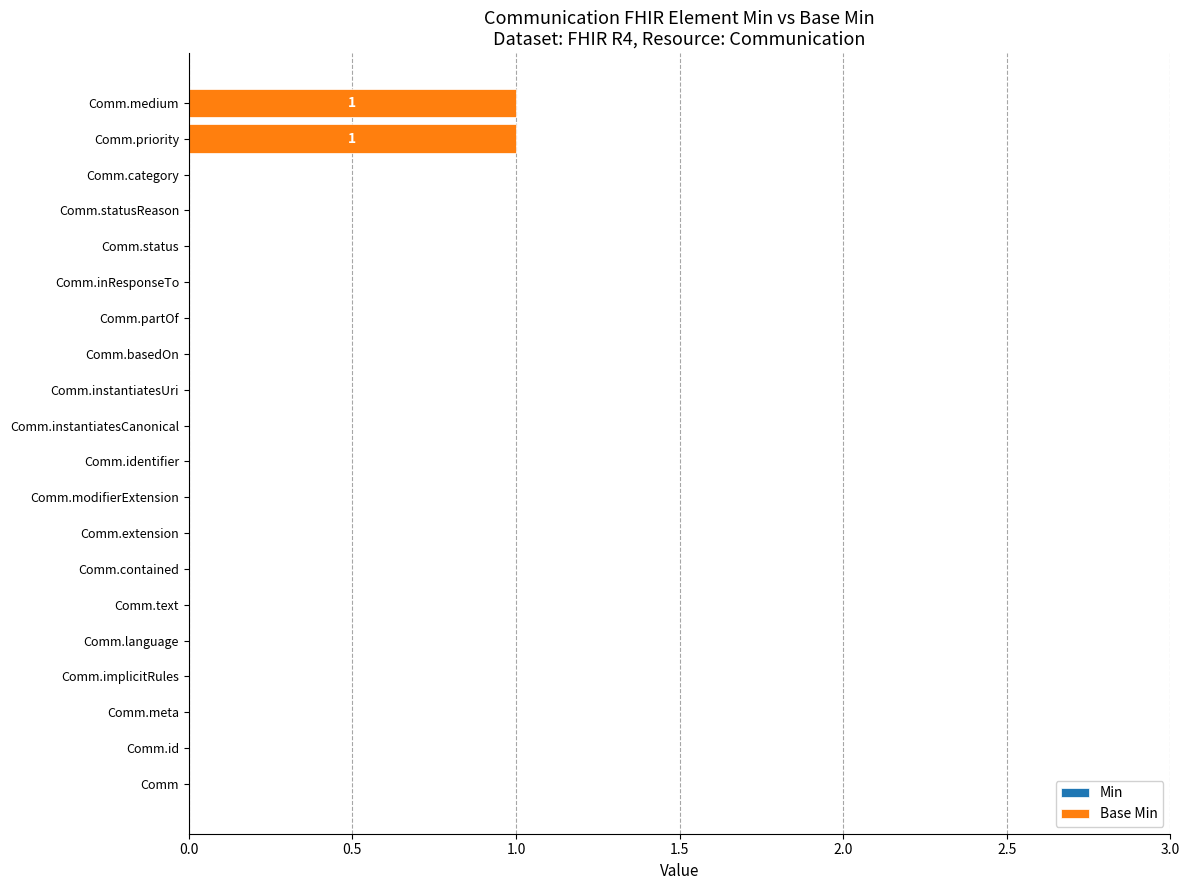

Between Comm.priority and Comm.category, which is larger?

Comm.priority